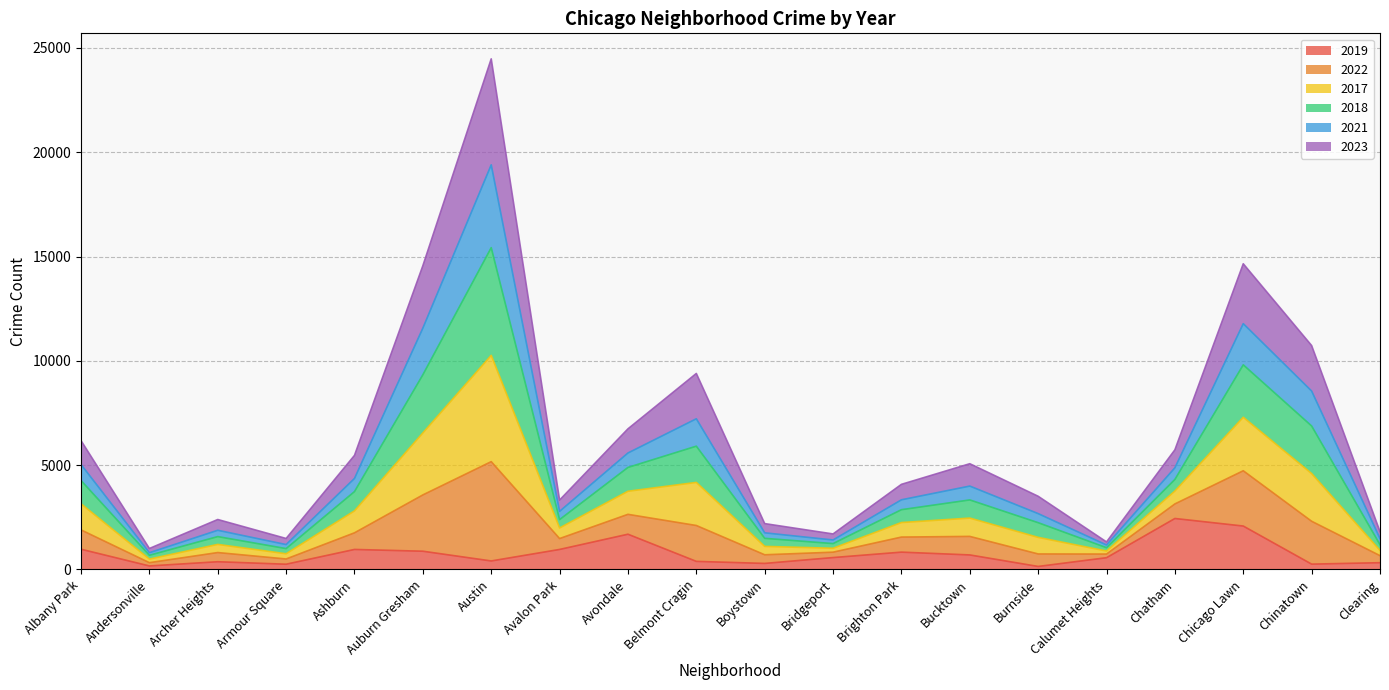

At which category is the sum across all series the highest?

Austin